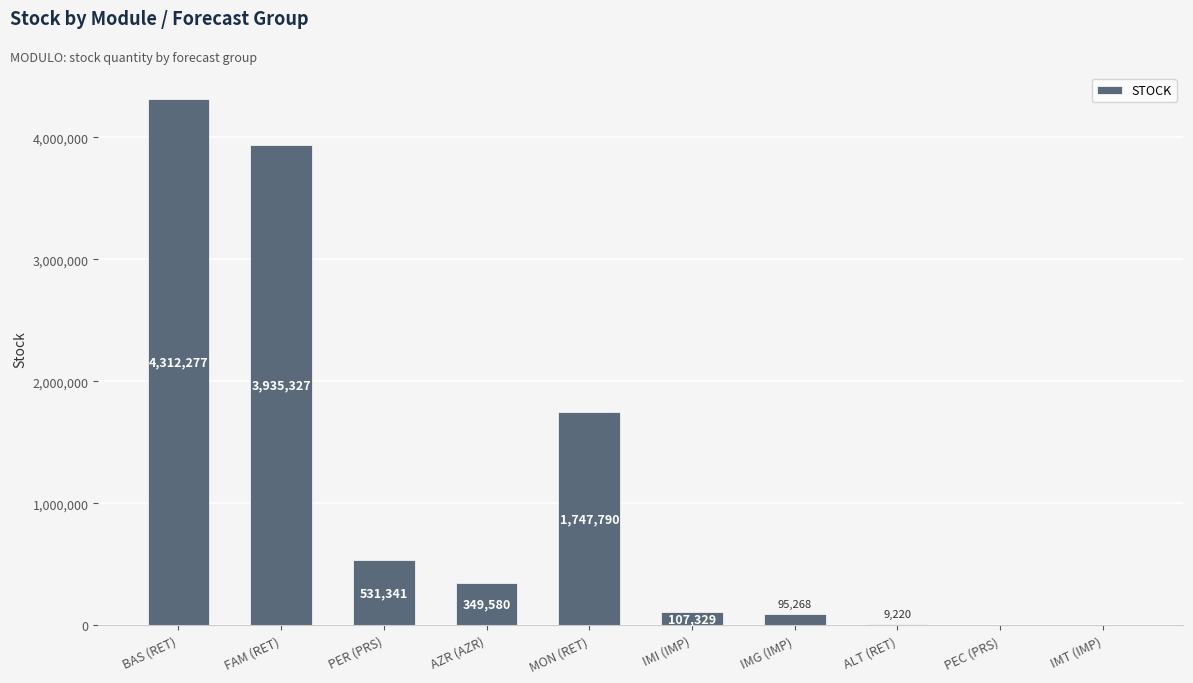

Which has a higher value, PER (PRS) or AZR (AZR)?

PER (PRS)